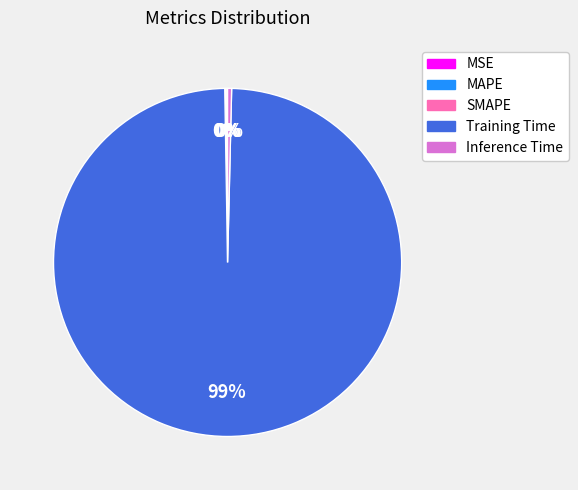

What is the largest slice in the pie chart?

Training Time